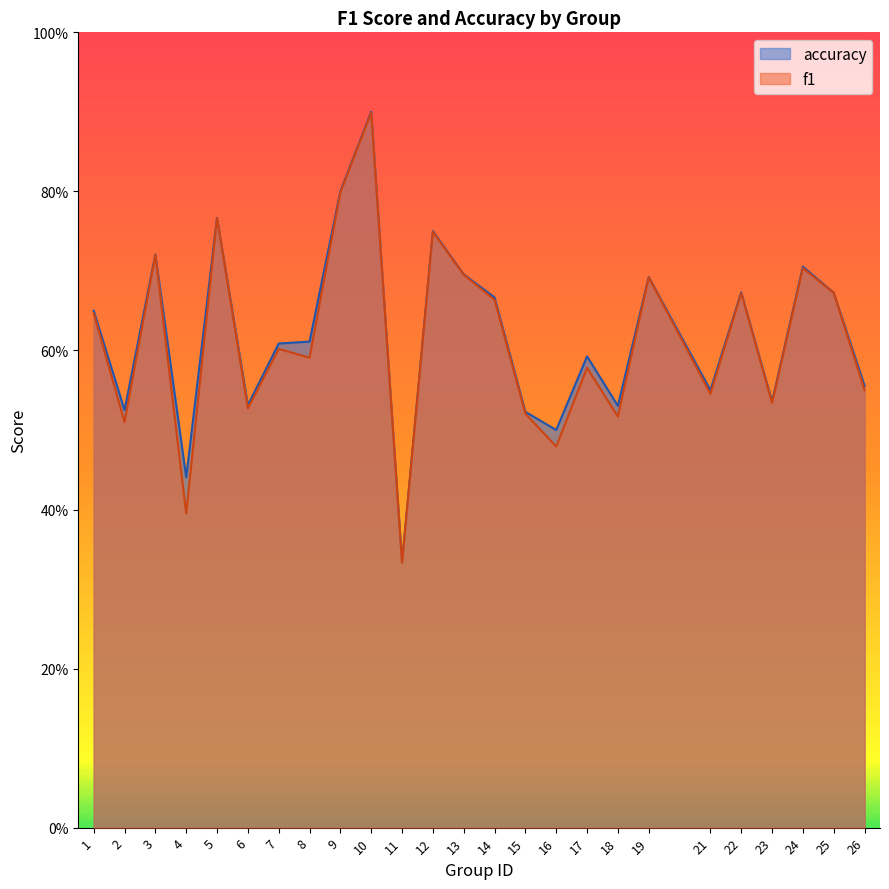

How many categories are shown in the chart?

25